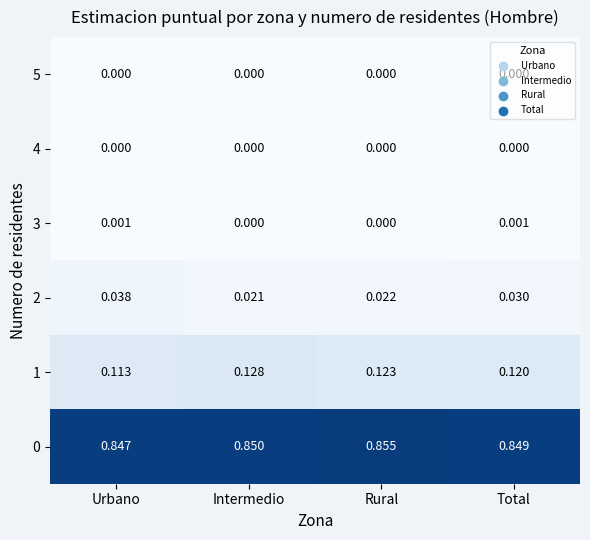

Is the value of 1 at Intermedio greater than the value of 3 at Intermedio?

Yes